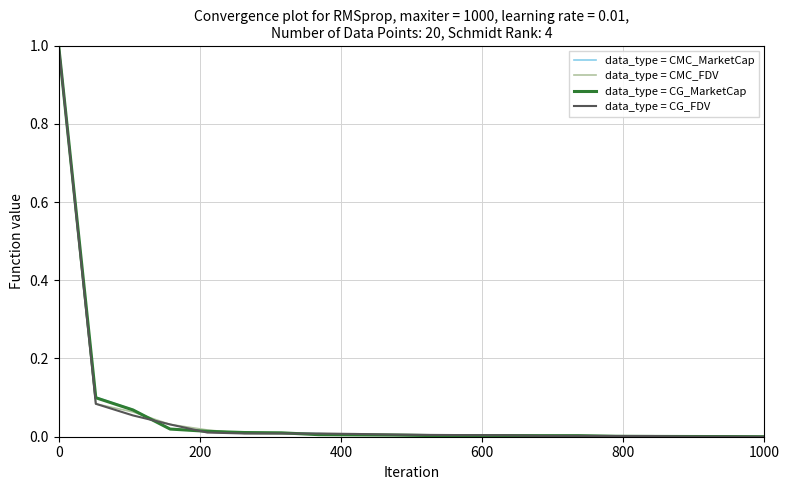

What is the difference between the second highest and second lowest values in the data_type = CG_FDV series?

0.1